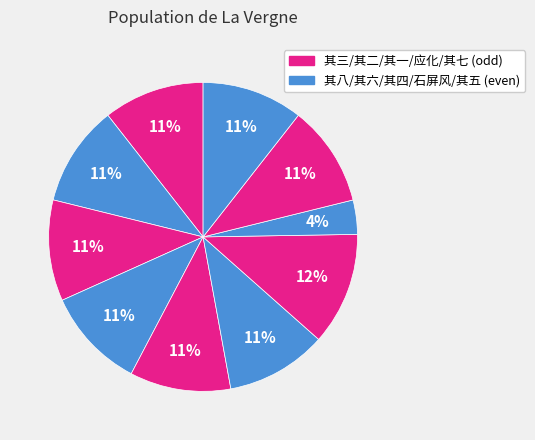

How many slices are in this pie chart?

10